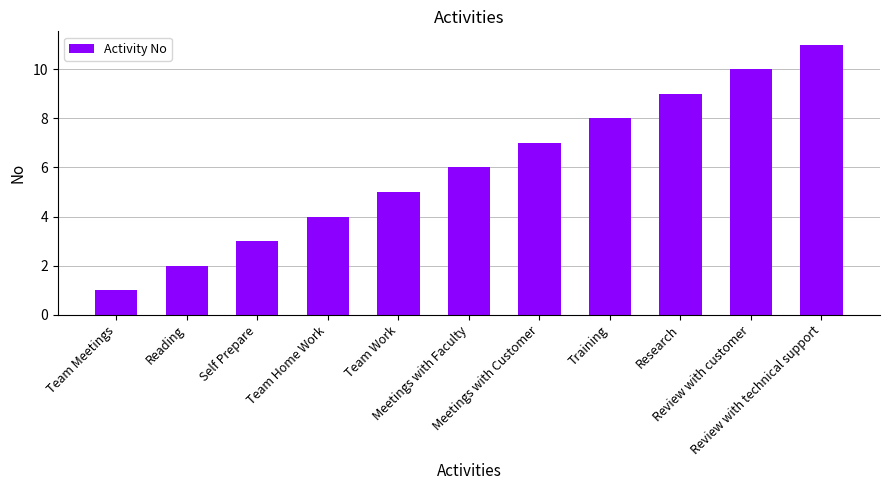

Is it true that the value at Review with customer is 18?

False